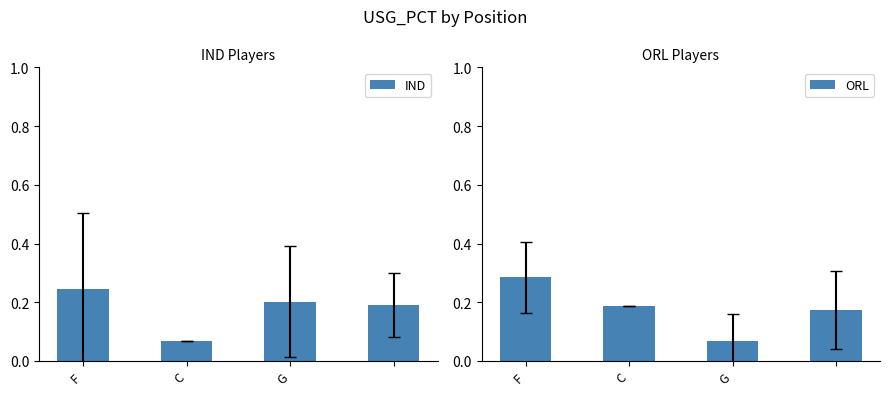

How many ORL values are between 0 and 1?

4